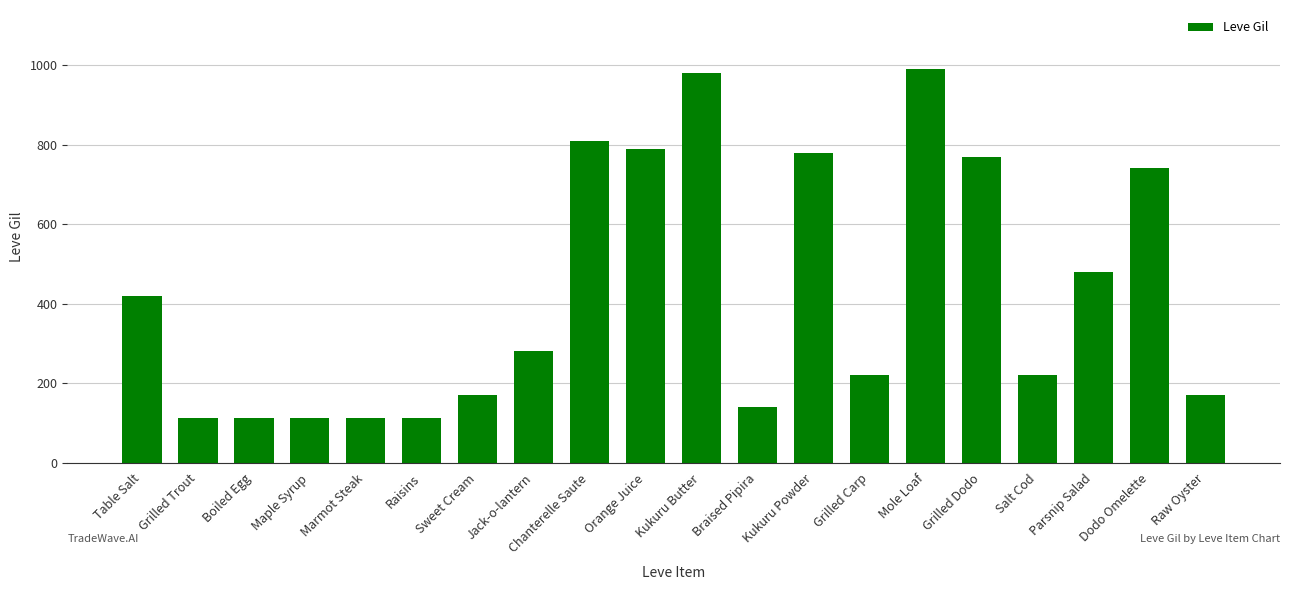

What is the difference between the maximum and second lowest values?

878